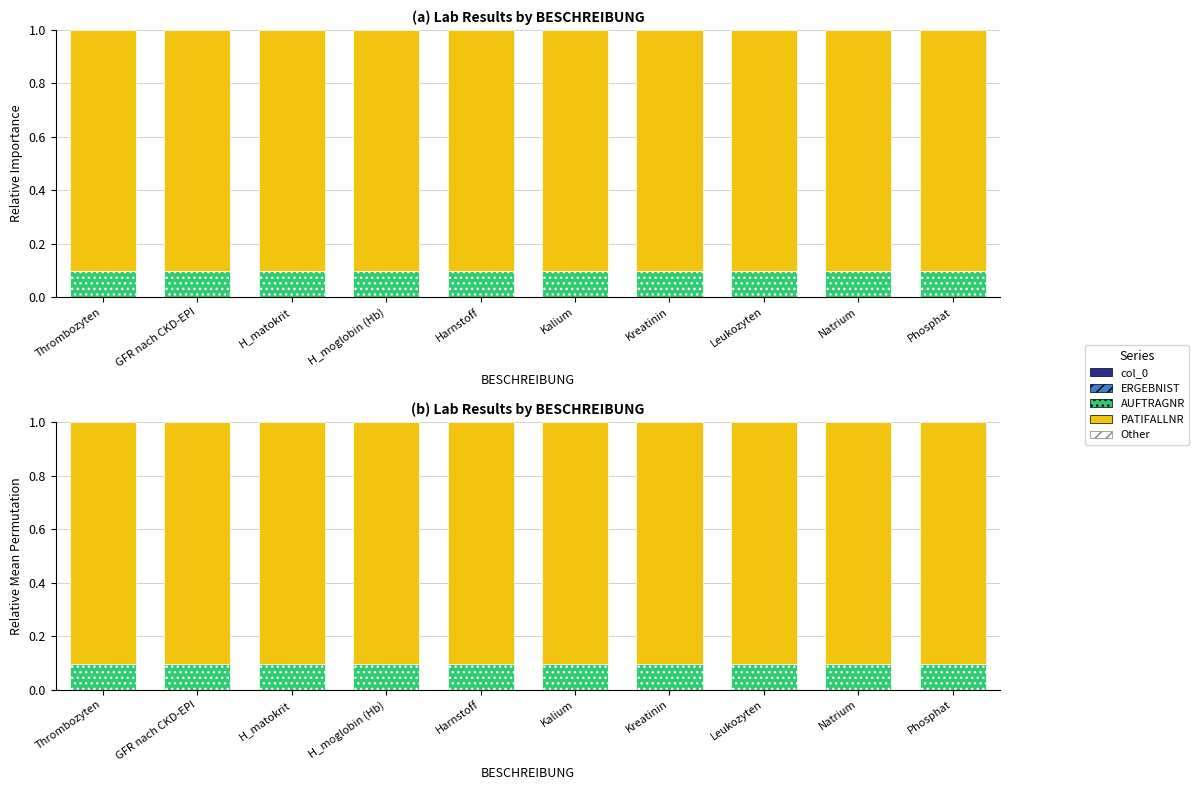

What is the average value of the AUFTRAGNR series?

0.1